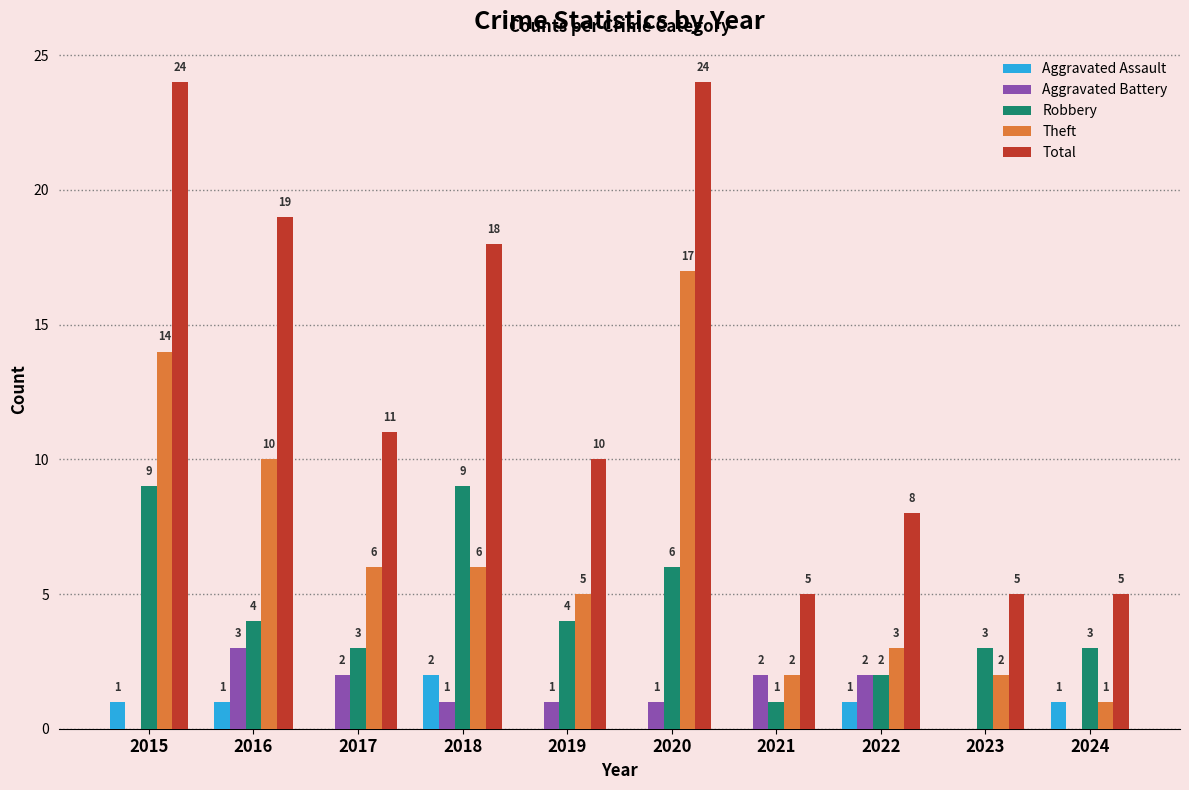

How many Robbery values are between 3 and 6?

6